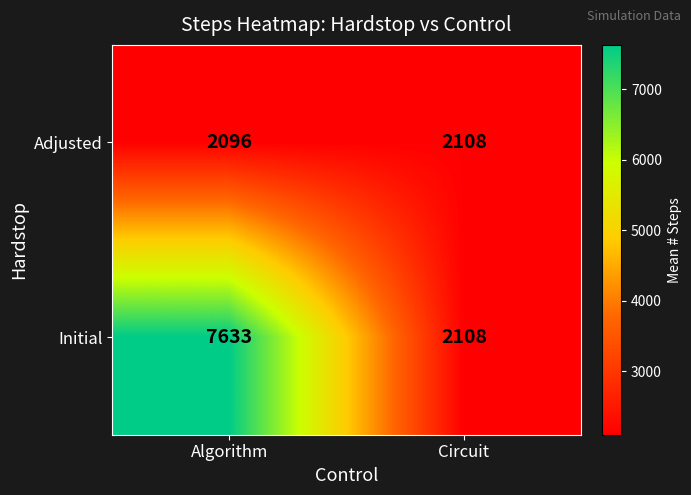

Read the Adjusted value at Algorithm.

2096